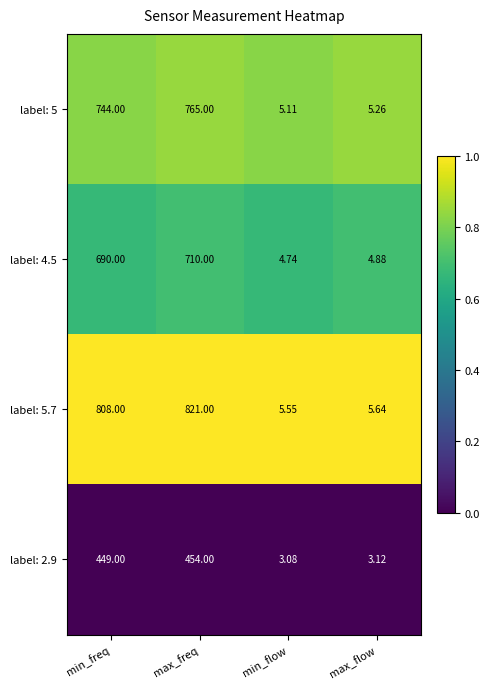

Which category has the highest value in the label: 5 series?

max_freq